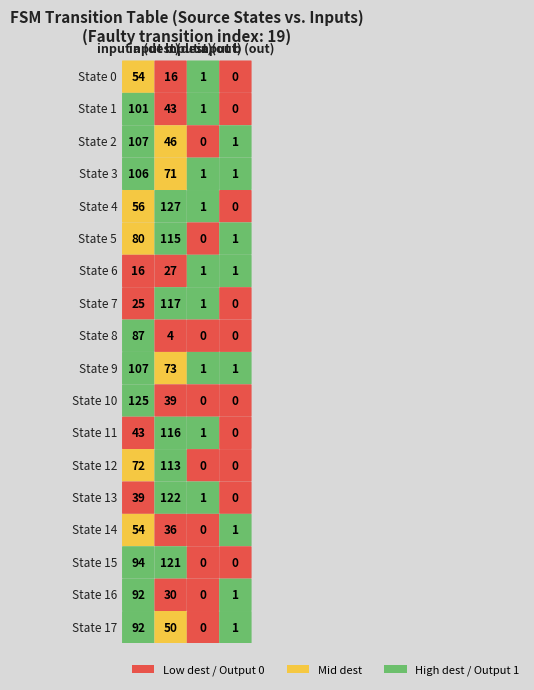

Reading right to left, list all the values displayed in this chart.

input a (dest): 92	92	94	54	39	72	43	125	107	87	25	16	80	56	106	107	101	54
input b (dest): 50	30	121	36	122	113	116	39	73	4	117	27	115	127	71	46	43	16
input a (out): 0	0	0	0	1	0	1	0	1	0	1	1	0	1	1	0	1	1
input b (out): 1	1	0	1	0	0	0	0	1	0	0	1	1	0	1	1	0	0